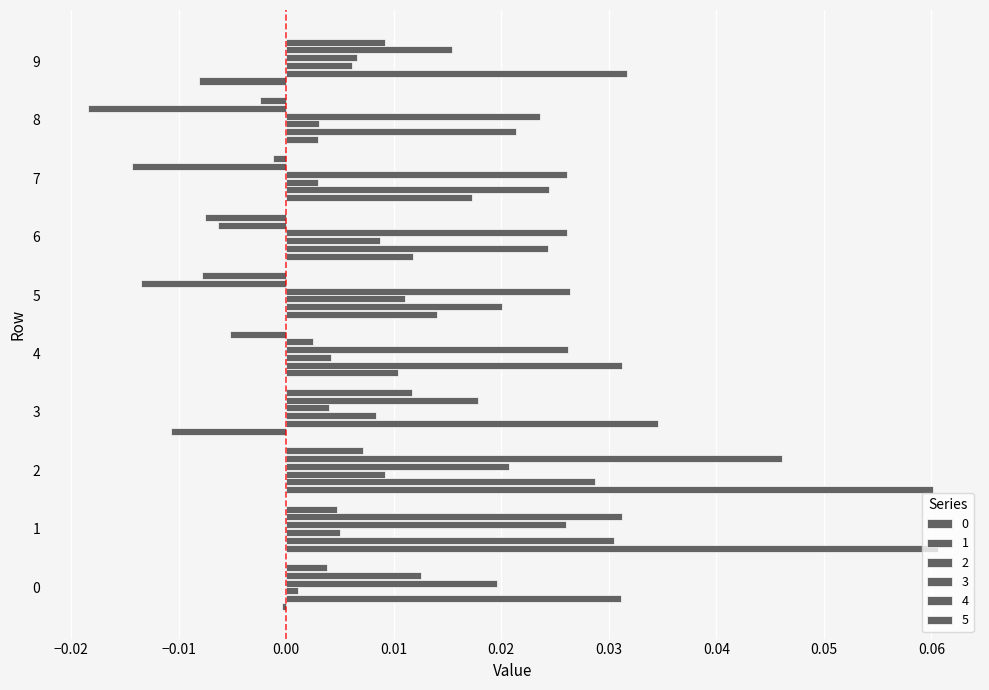

How many data points in 0 are above 0?

7